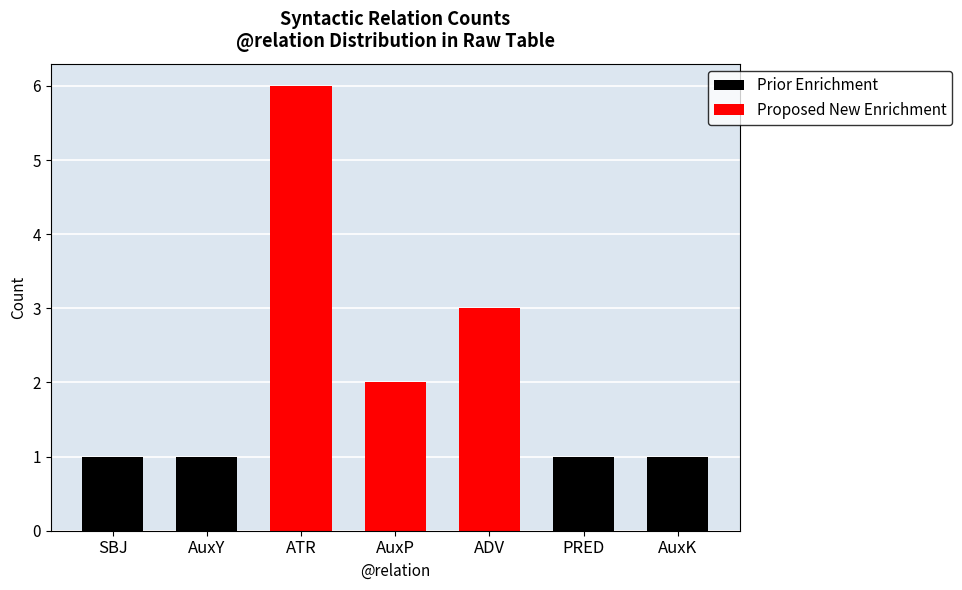

Rank the series by their maximum value, from lowest to highest.

Prior Enrichment, Proposed New Enrichment